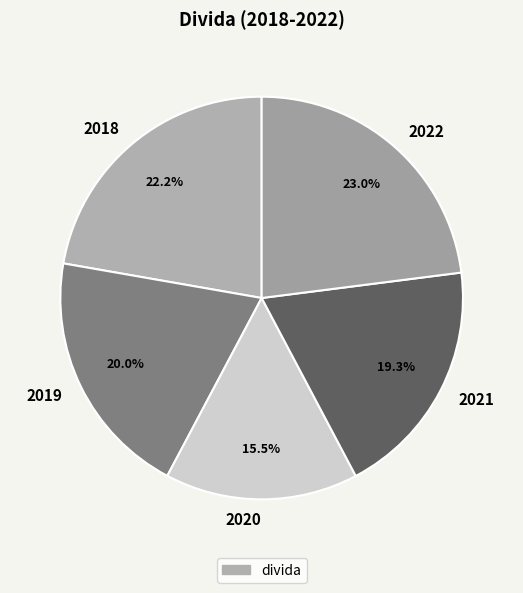

Does 2019 represent more than half of the total?

No